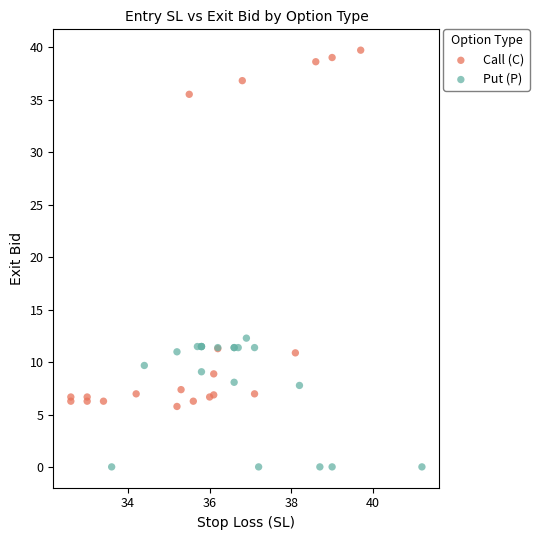

What are all the series names shown in the legend?

Call (C), Put (P)